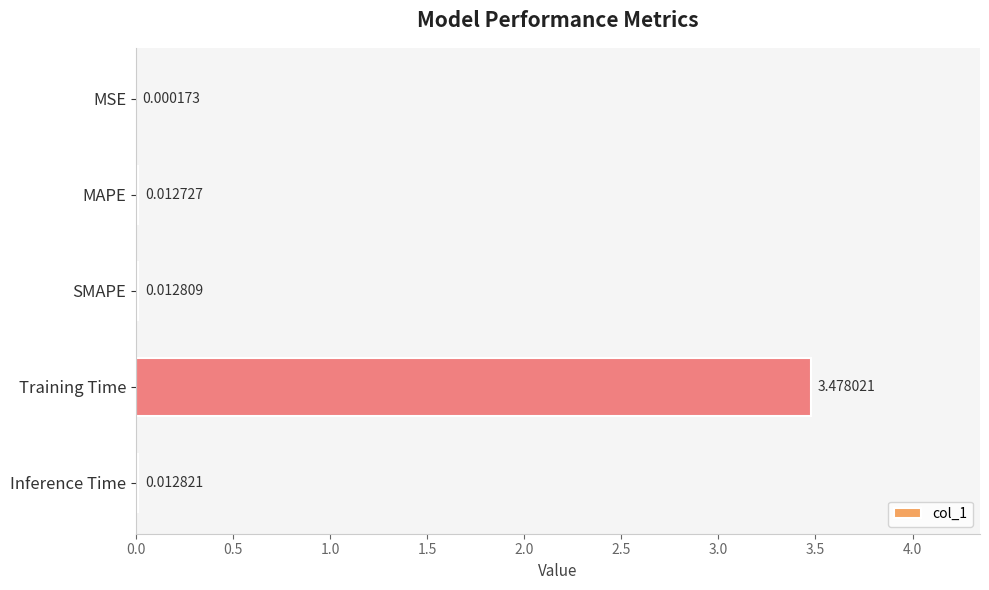

At which category does the chart reach its peak across all series?

Training Time